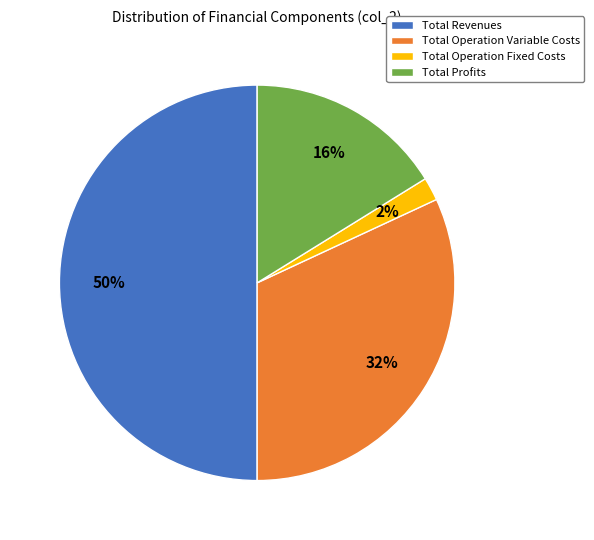

Which has a higher value, Total Profits or Total Operation Fixed Costs?

Total Profits